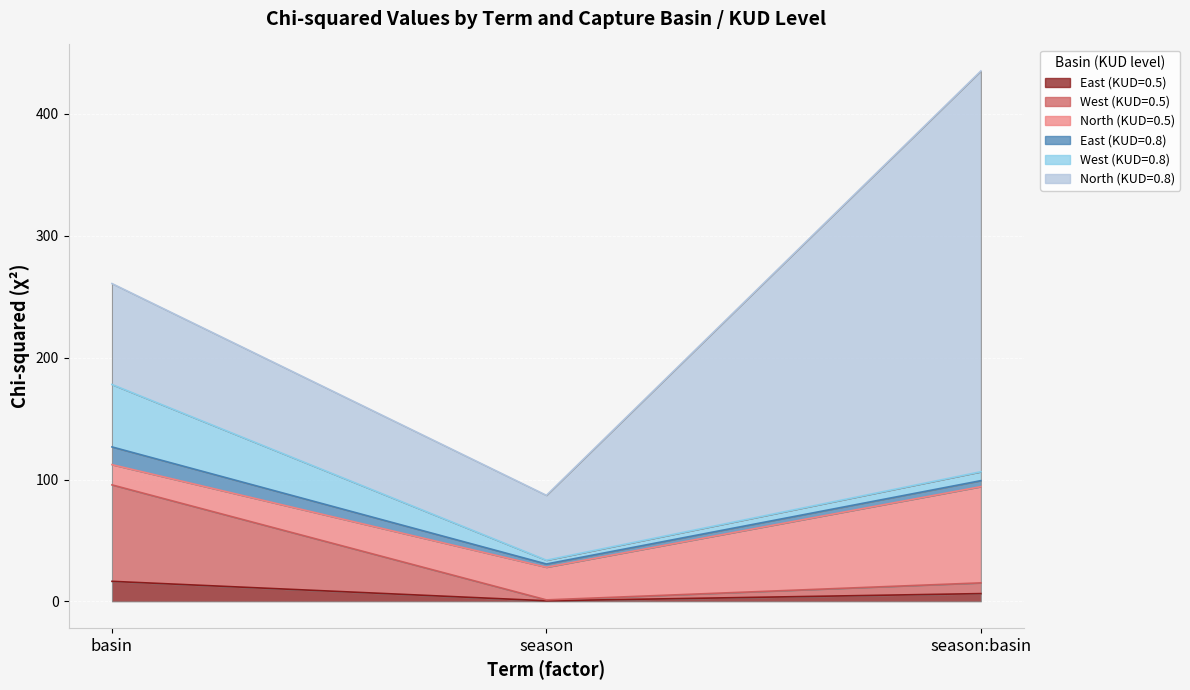

At which label does West (KUD=0.5) first exceed 8?

basin